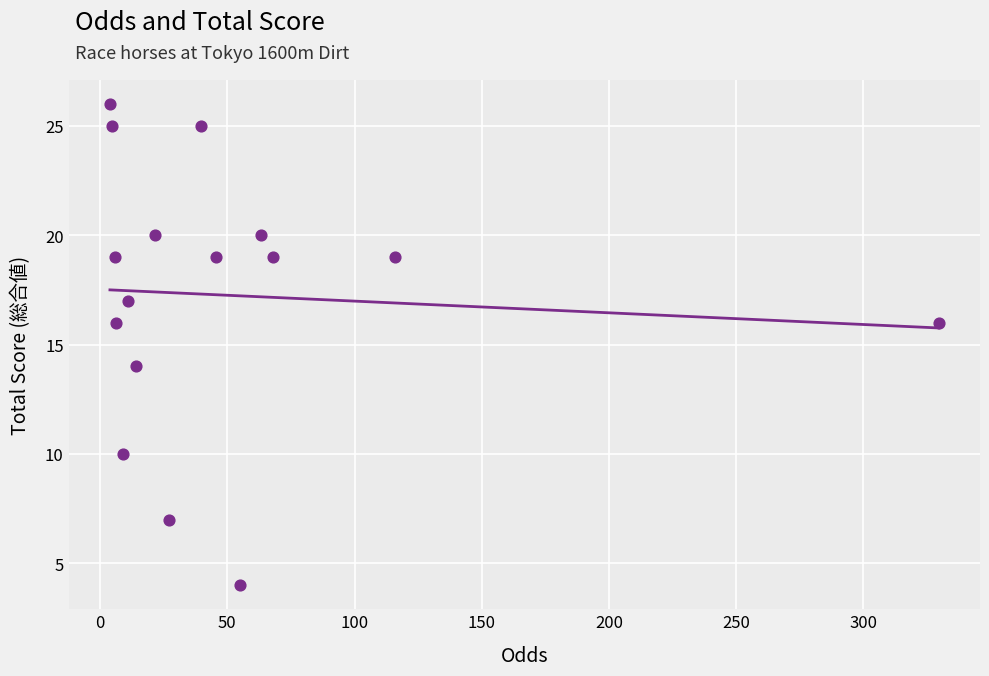

What is the range of Y values (max minus min)?

22